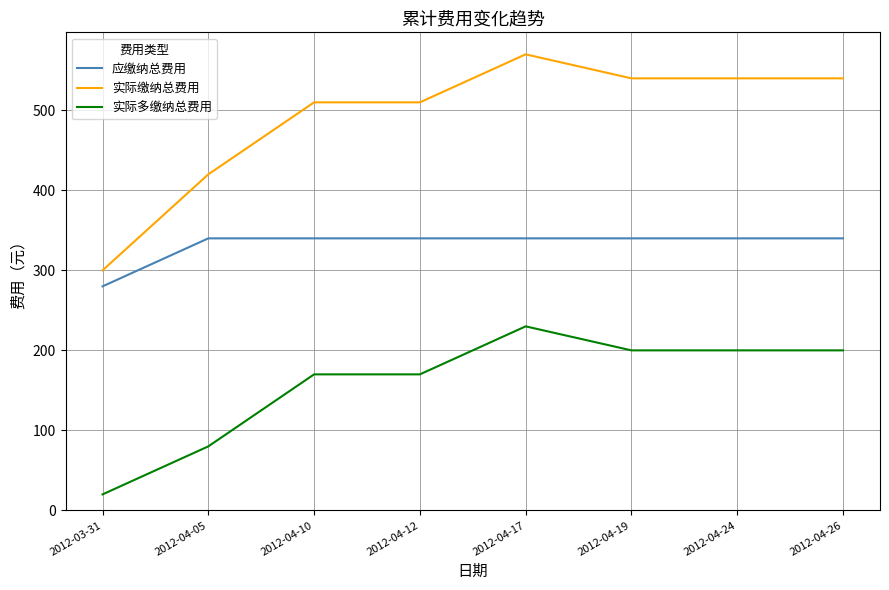

What is the spread (max minus min) of values at 2012-04-26?

340